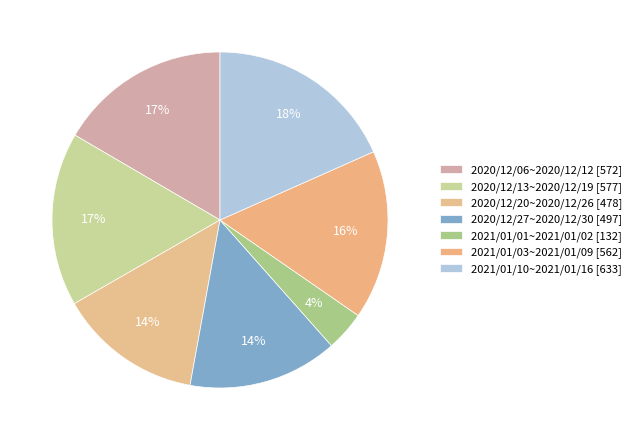

Approximately how many times larger is the value at 2020/12/06~2020/12/12 compared to 2020/12/13~2020/12/19?

1.0